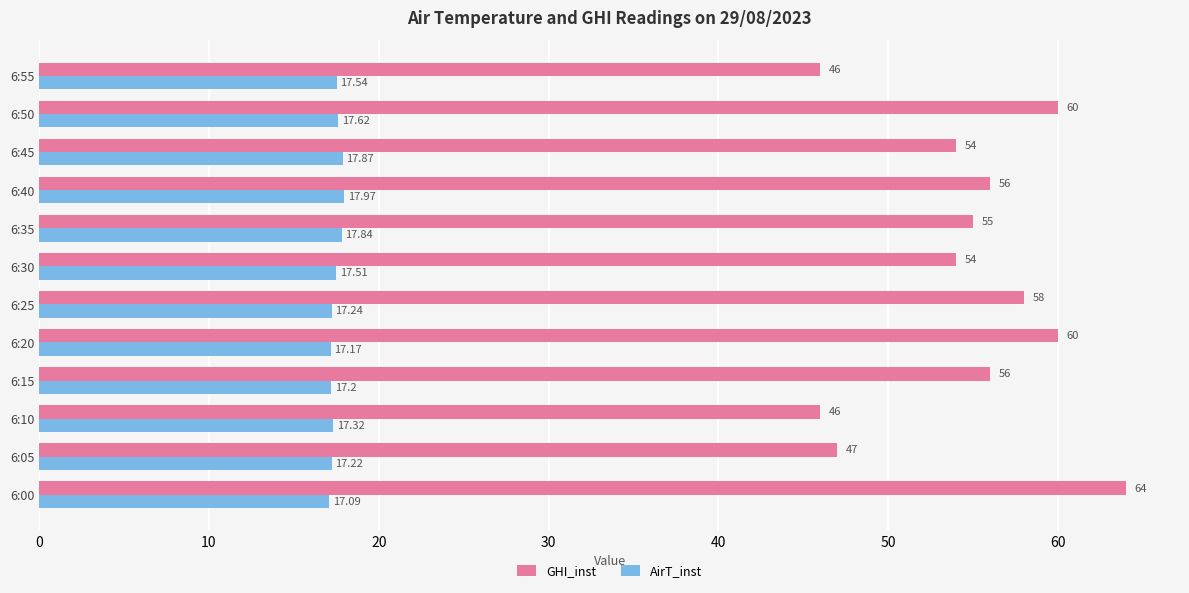

Count the number of data series in this chart.

2